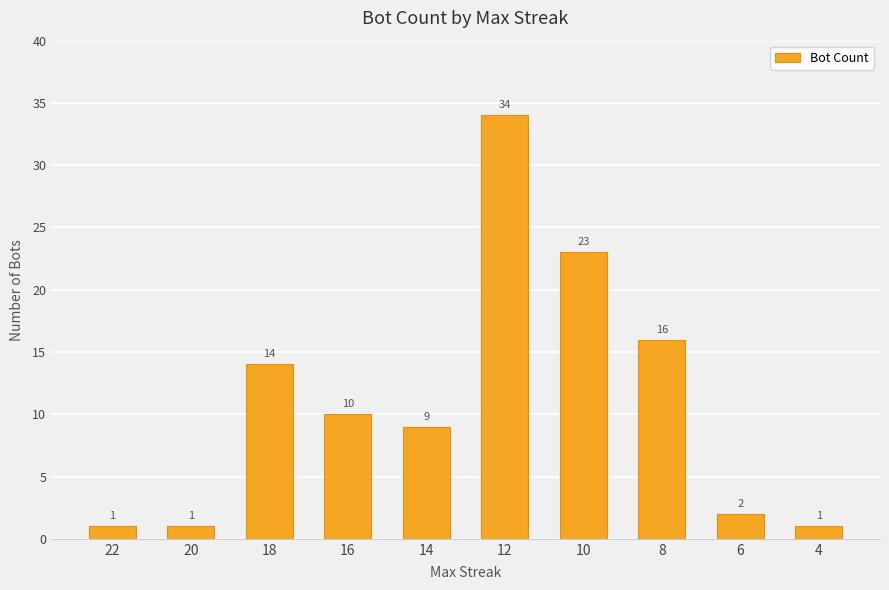

At which label does the data first exceed 10?

18